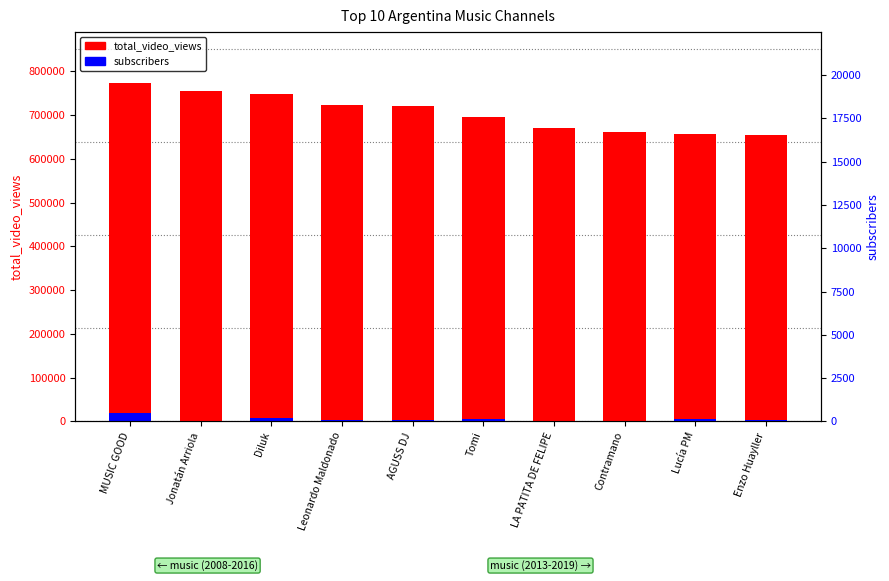

What is the spread (max minus min) of values at MUSIC GOOD?

754097